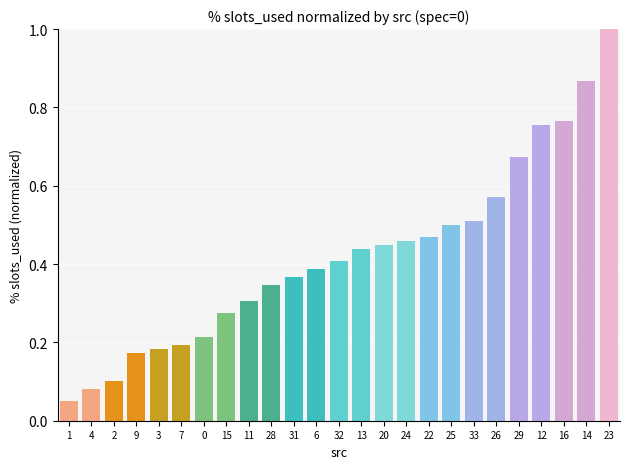

What is the greatest value displayed?

1.0